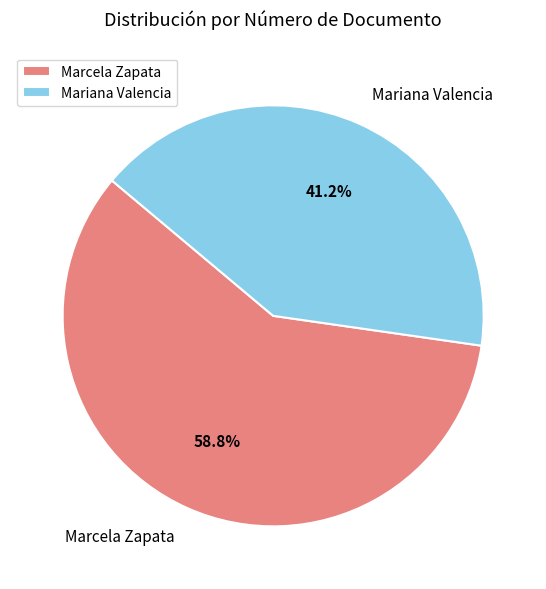

Does any single category account for the majority?

Yes